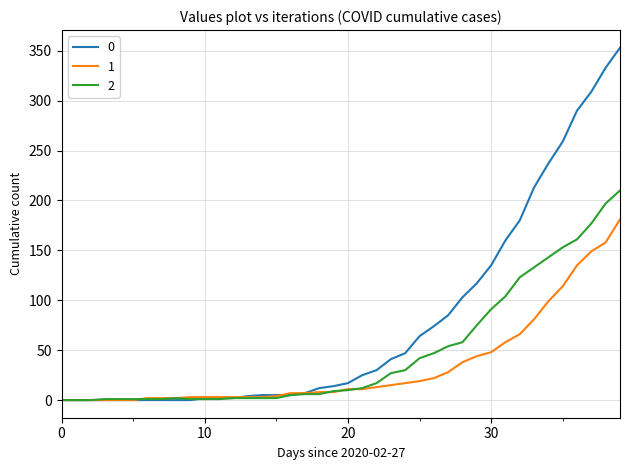

How many lines are shown in the chart?

3